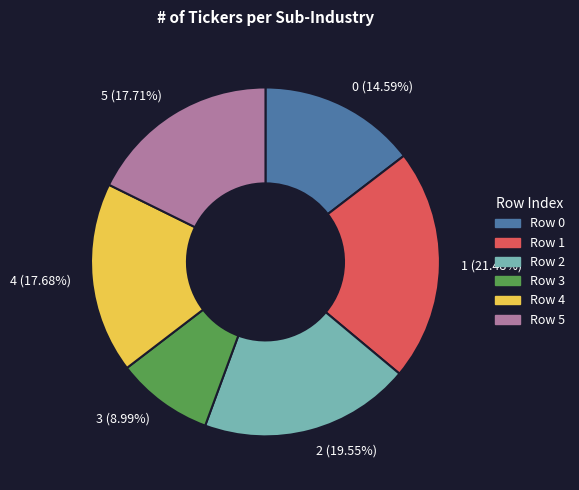

How many slices are in this pie chart?

6